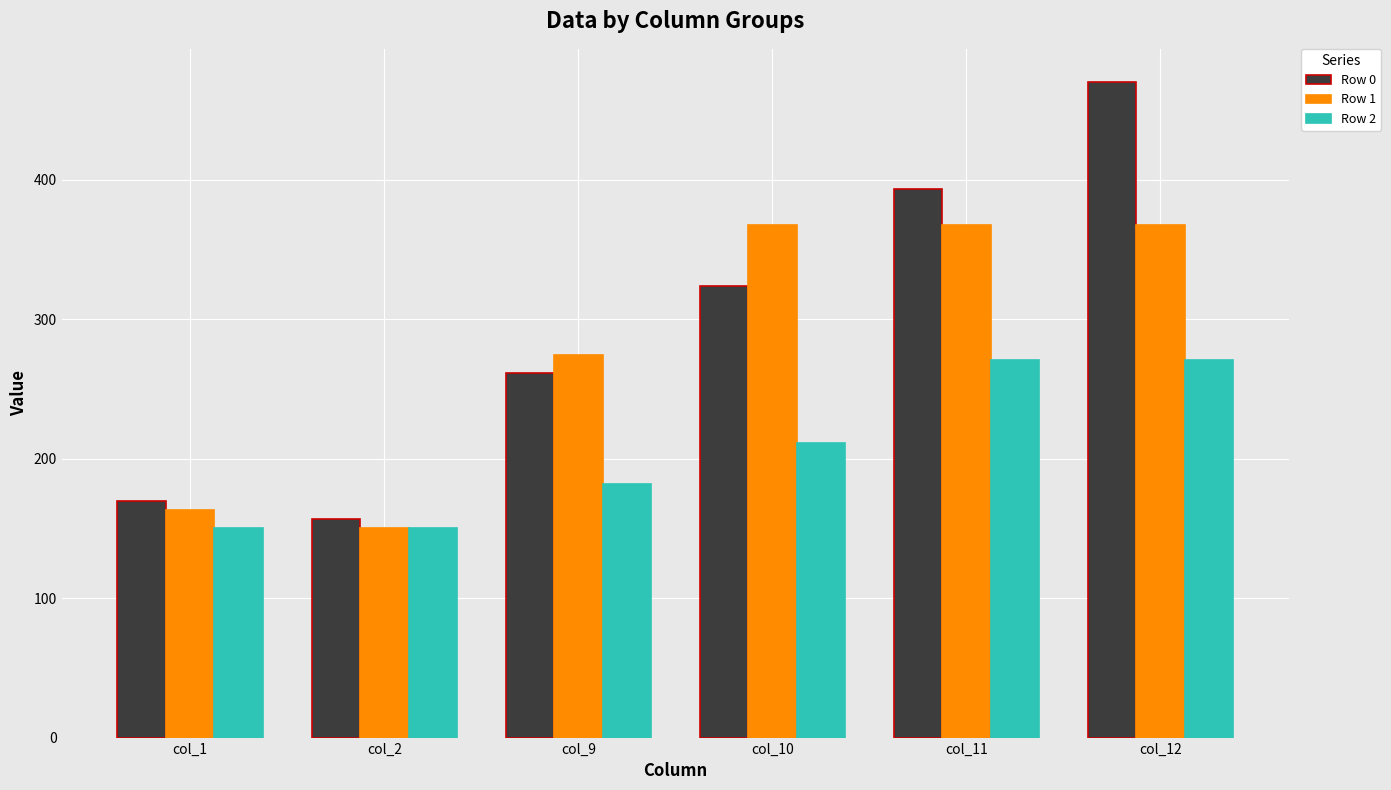

Are the bars grouped side by side (vs. stacked)?

Yes